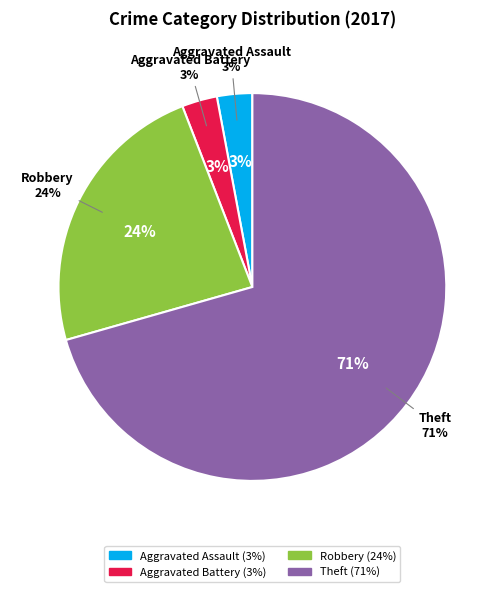

Which slice represents more than half of the pie?

Theft